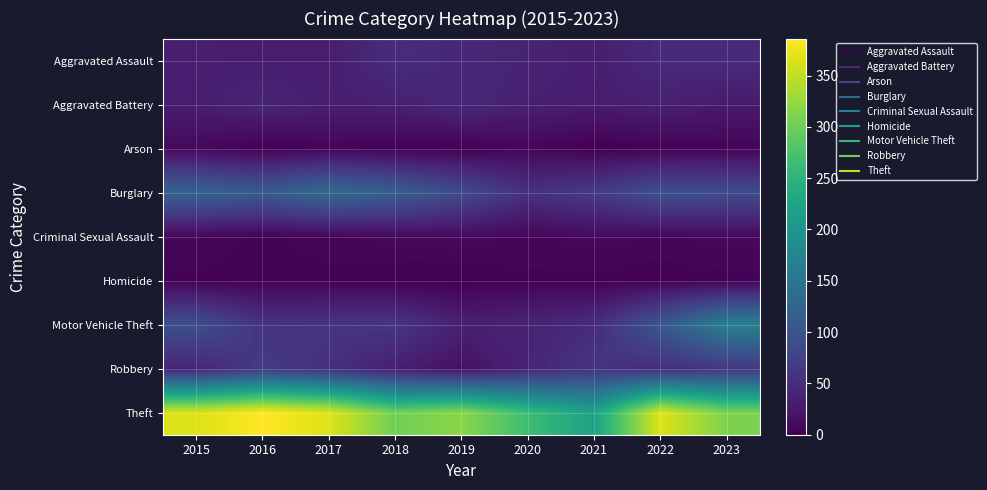

At how many categories does at least one series exceed 71?

9